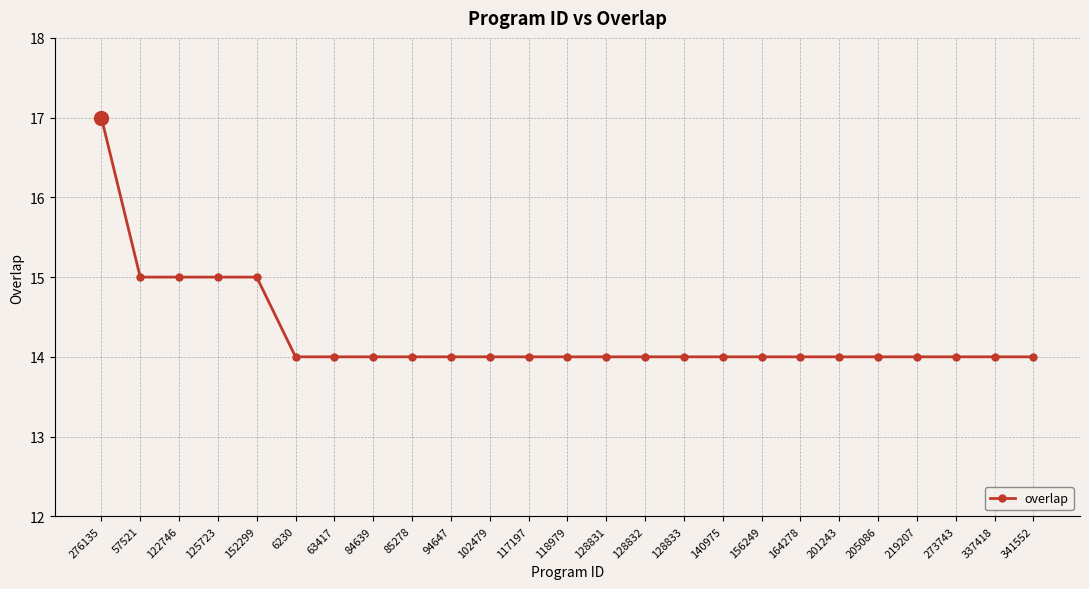

Reading left to right, transcribe all the data shown in this chart.

17	15	15	15	15	14	14	14	14	14	14	14	14	14	14	14	14	14	14	14	14	14	14	14	14